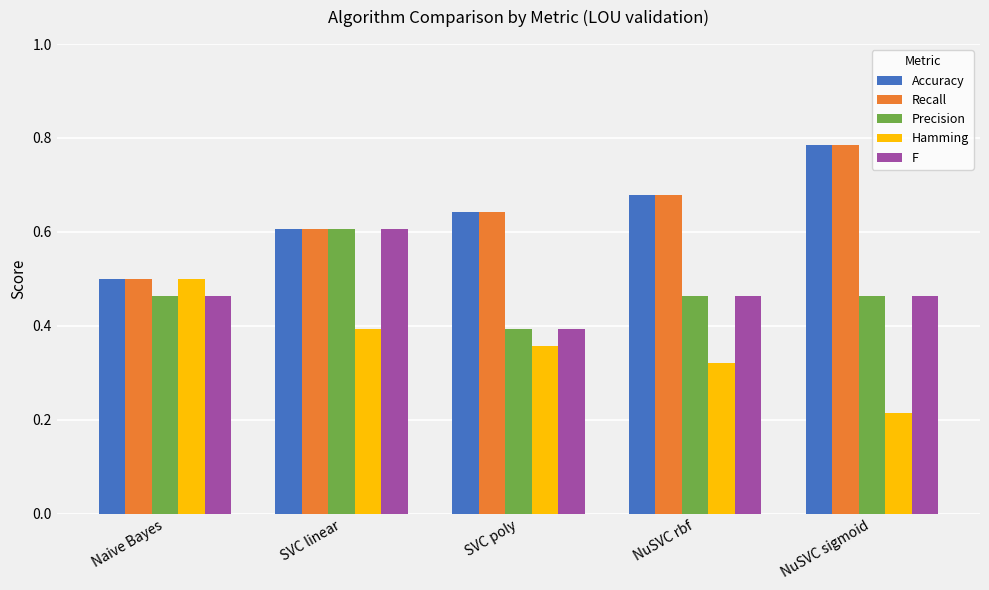

How many bars are there in each group?

5